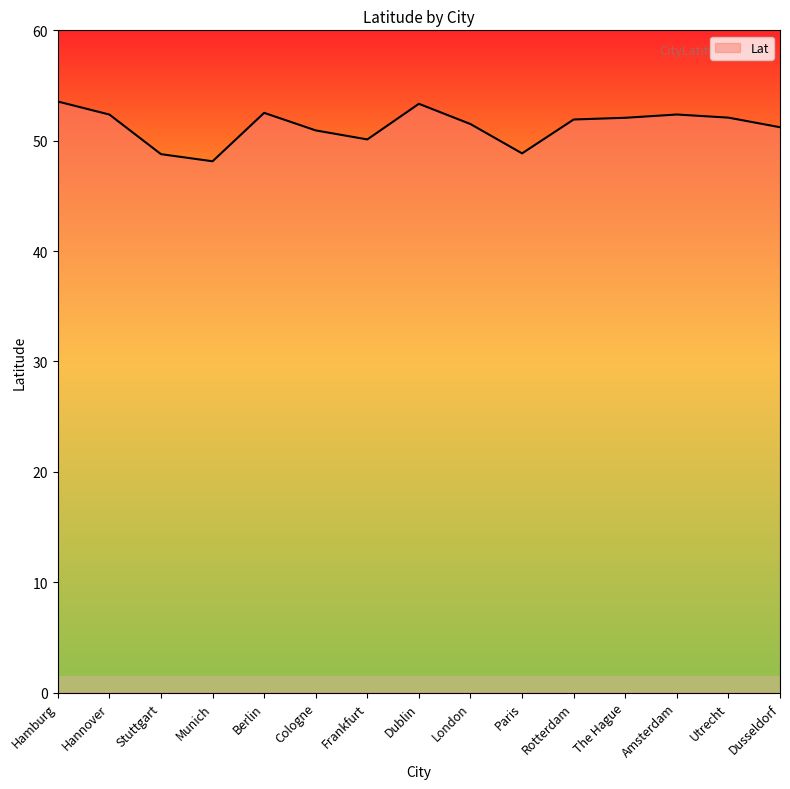

What is the difference between the values at Frankfurt and Utrecht?

2.0